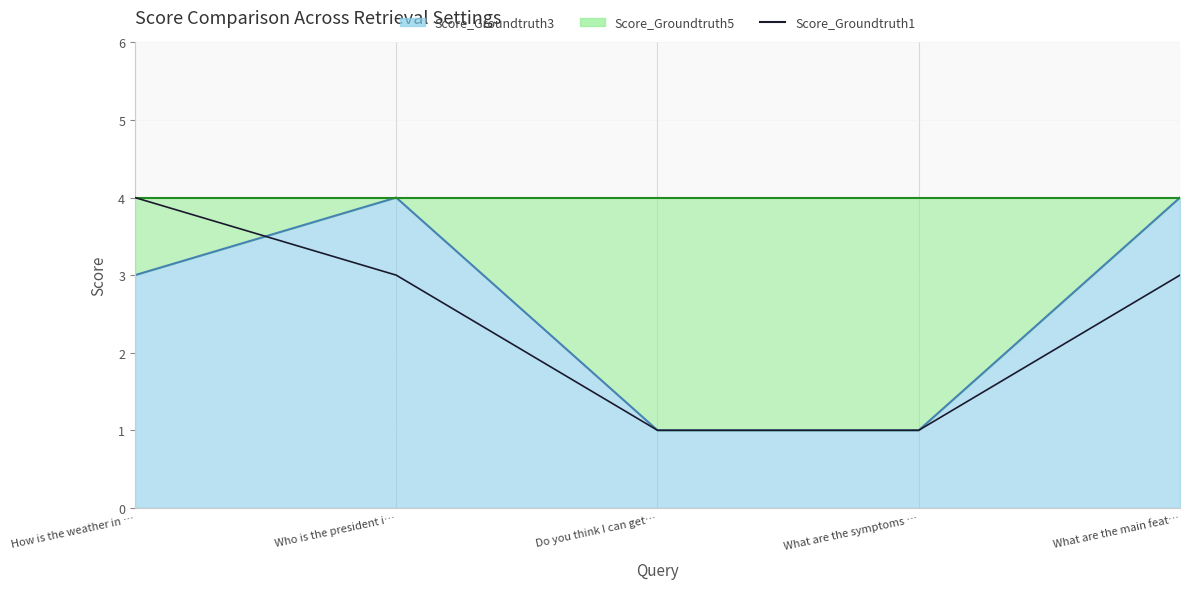

How many data points are less than 3?

2